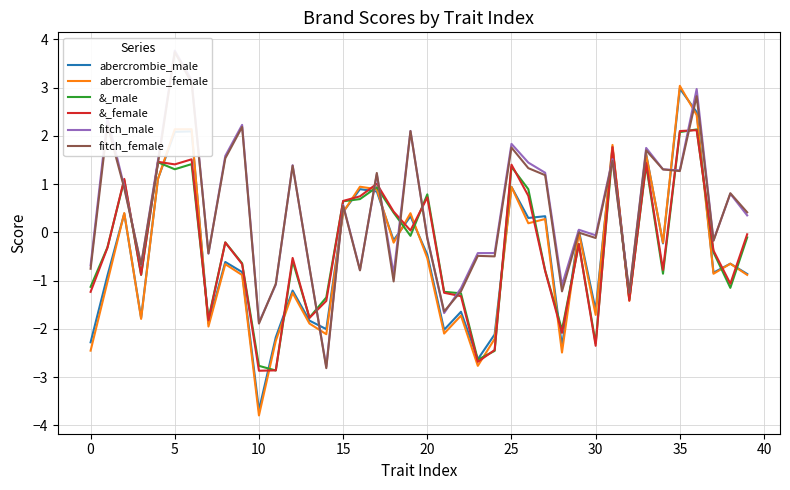

The &_male series shows -0.1 at 39. True or false?

True